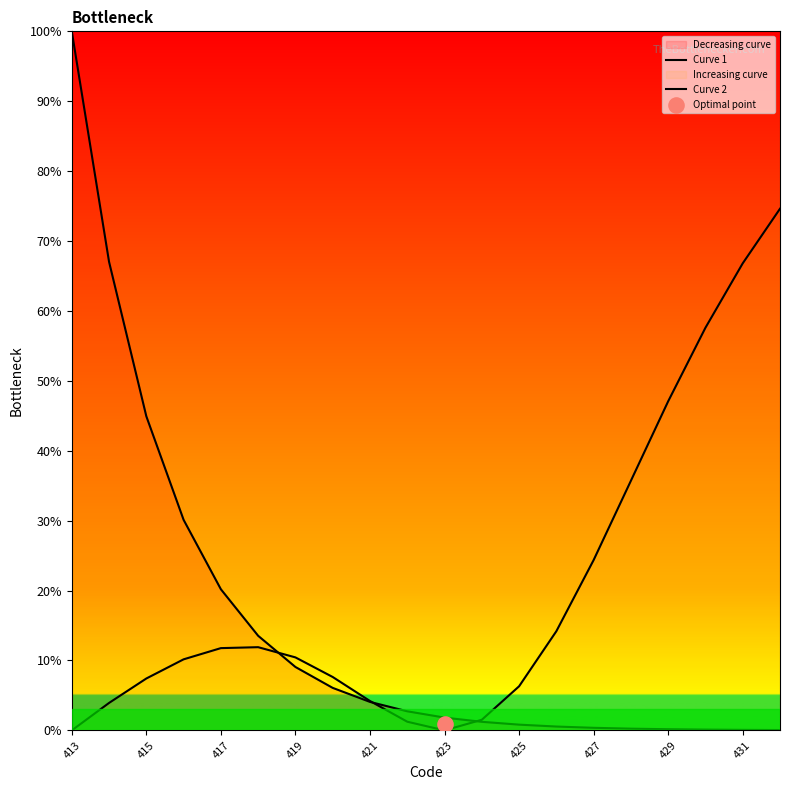

At how many categories does at least one series exceed 50?

5